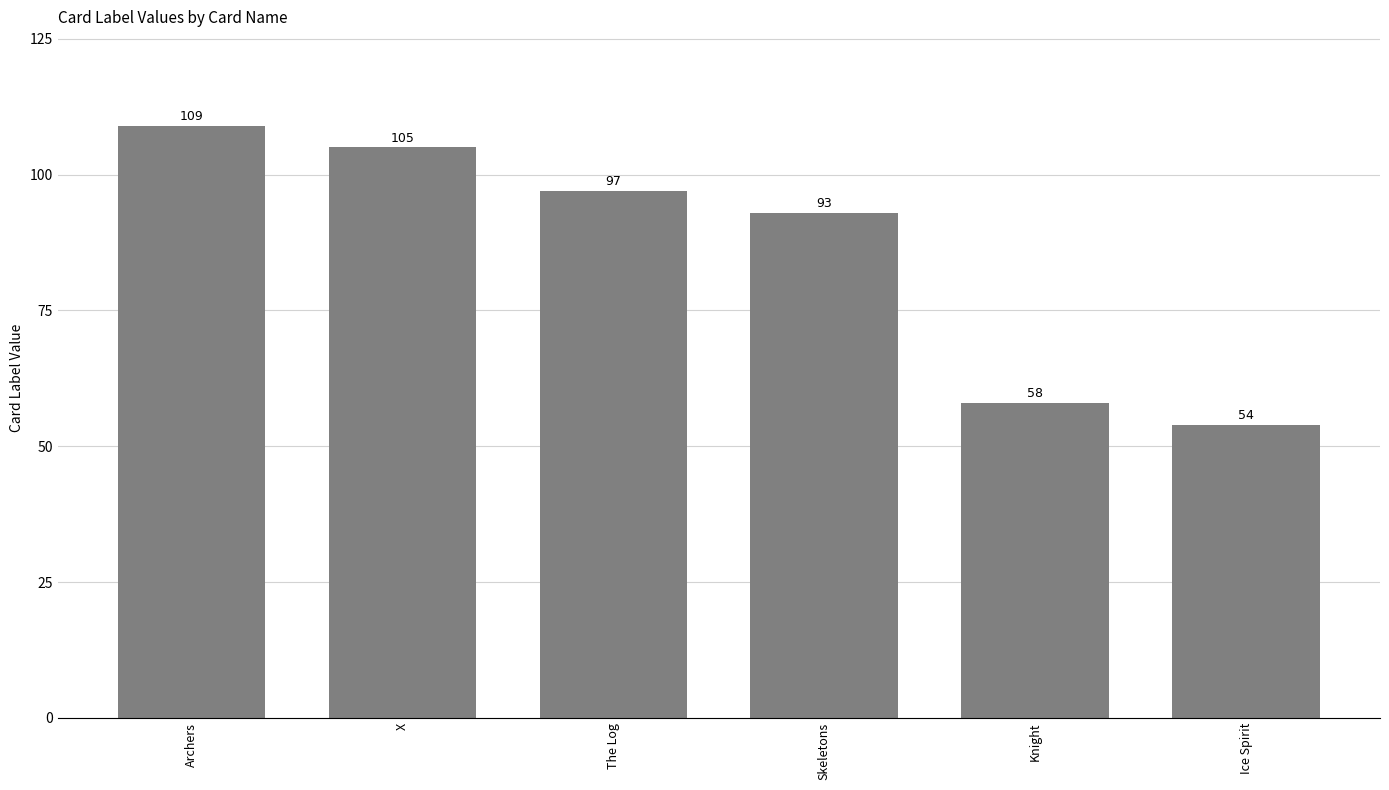

At which category does the chart reach its peak across all series?

Archers